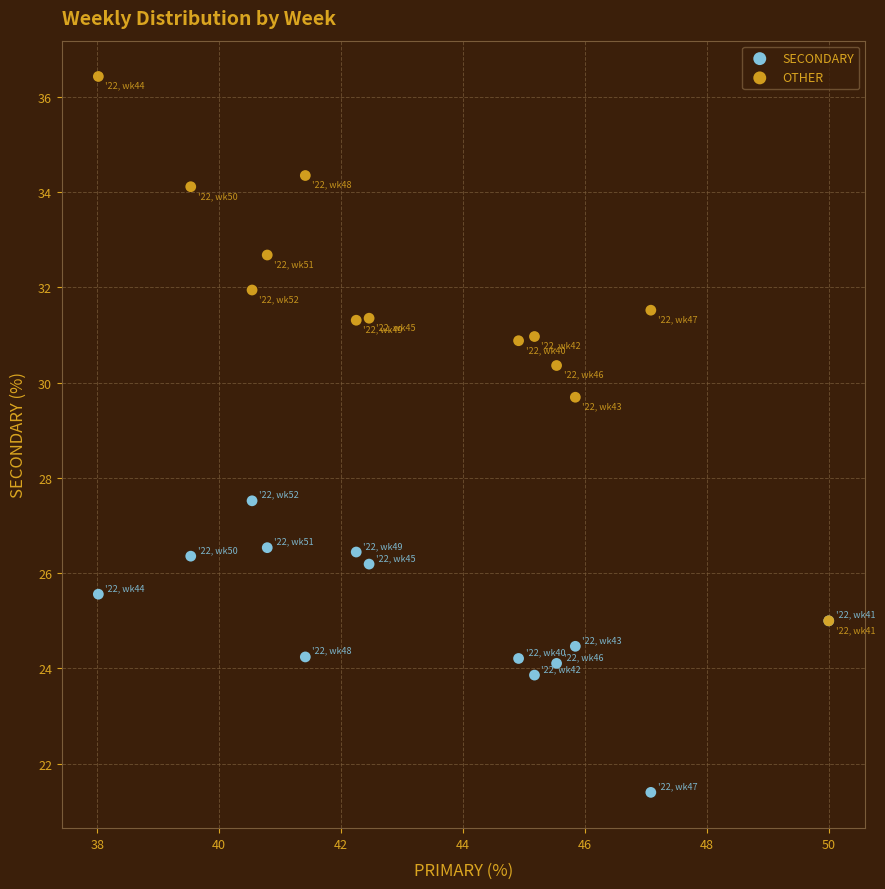

Which series contains the lowest Y value?

SECONDARY